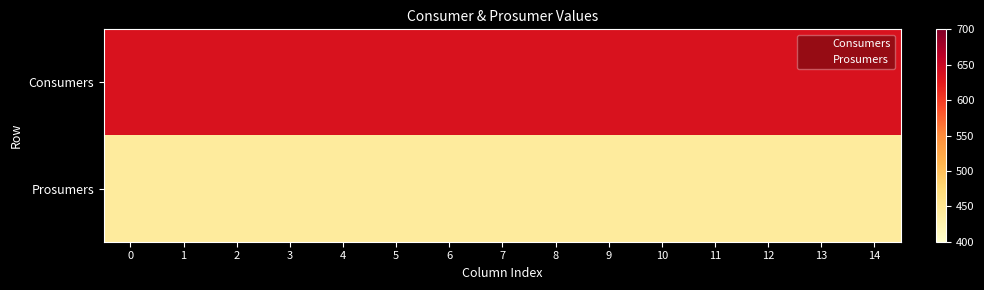

At how many categories does at least one series exceed 524?

15